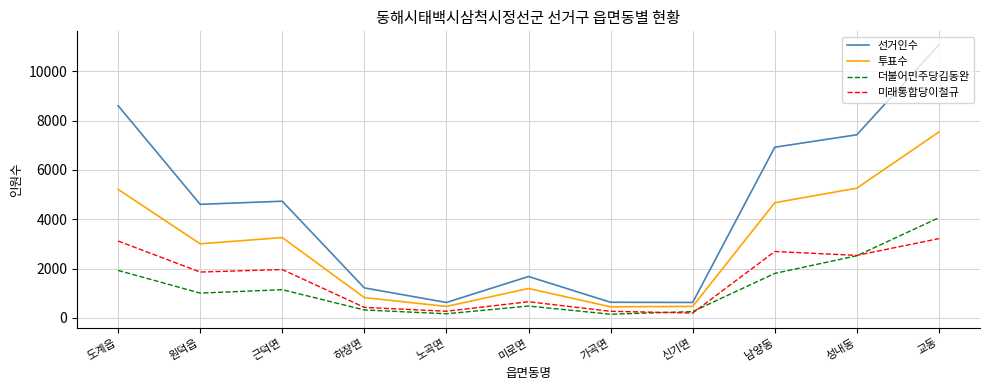

Is it true that 선거인수 equals 5283 at 도계읍?

False